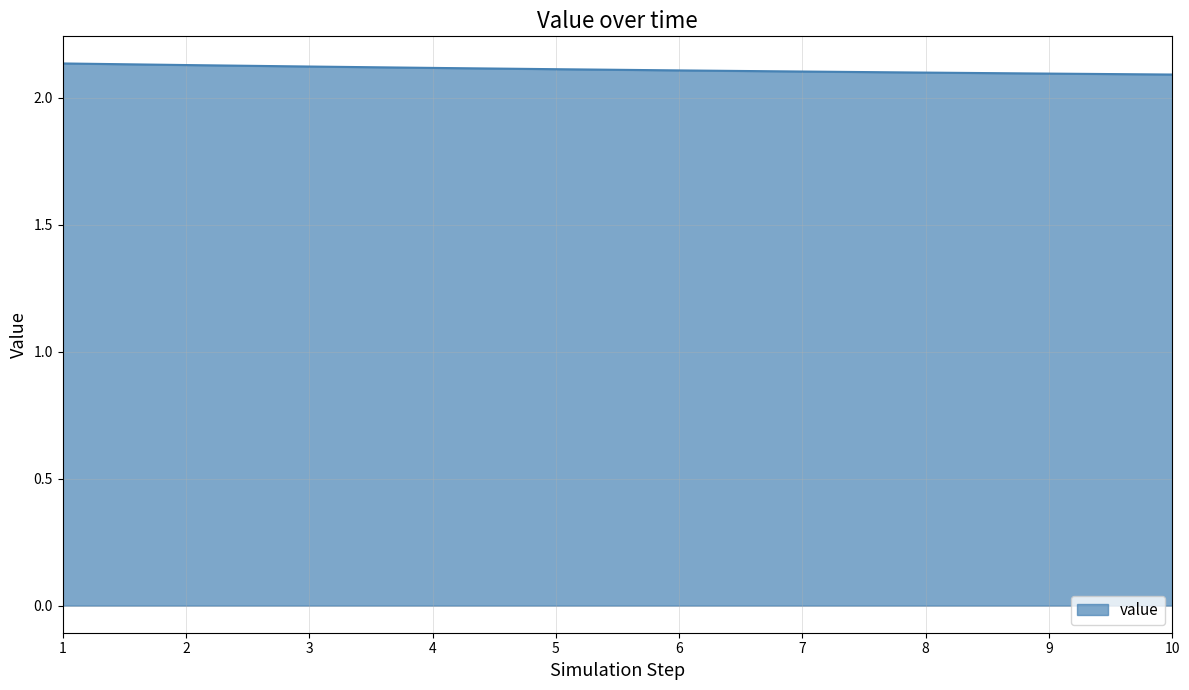

How many series are shown in this chart?

1